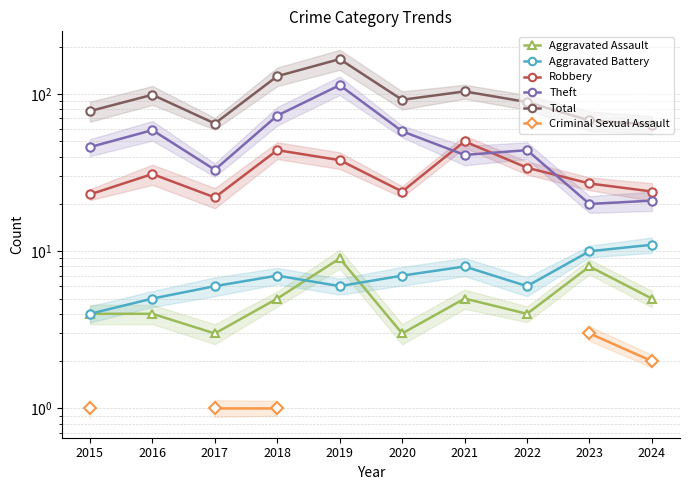

True or false: Aggravated Battery and Robbery cross at least once.

False